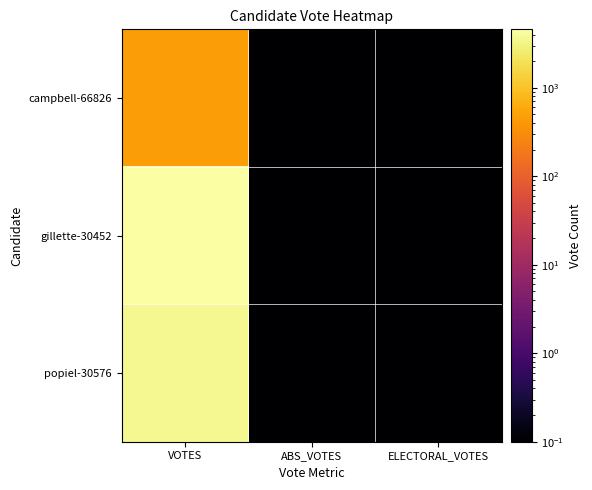

Reading left to right, what are all the values shown in this chart?

campbell-66826: VOTES=450.0	ABS_VOTES=0.1	ELECTORAL_VOTES=0.1
gillette-30452: VOTES=4578.0	ABS_VOTES=0.1	ELECTORAL_VOTES=0.1
popiel-30576: VOTES=3611.0	ABS_VOTES=0.1	ELECTORAL_VOTES=0.1